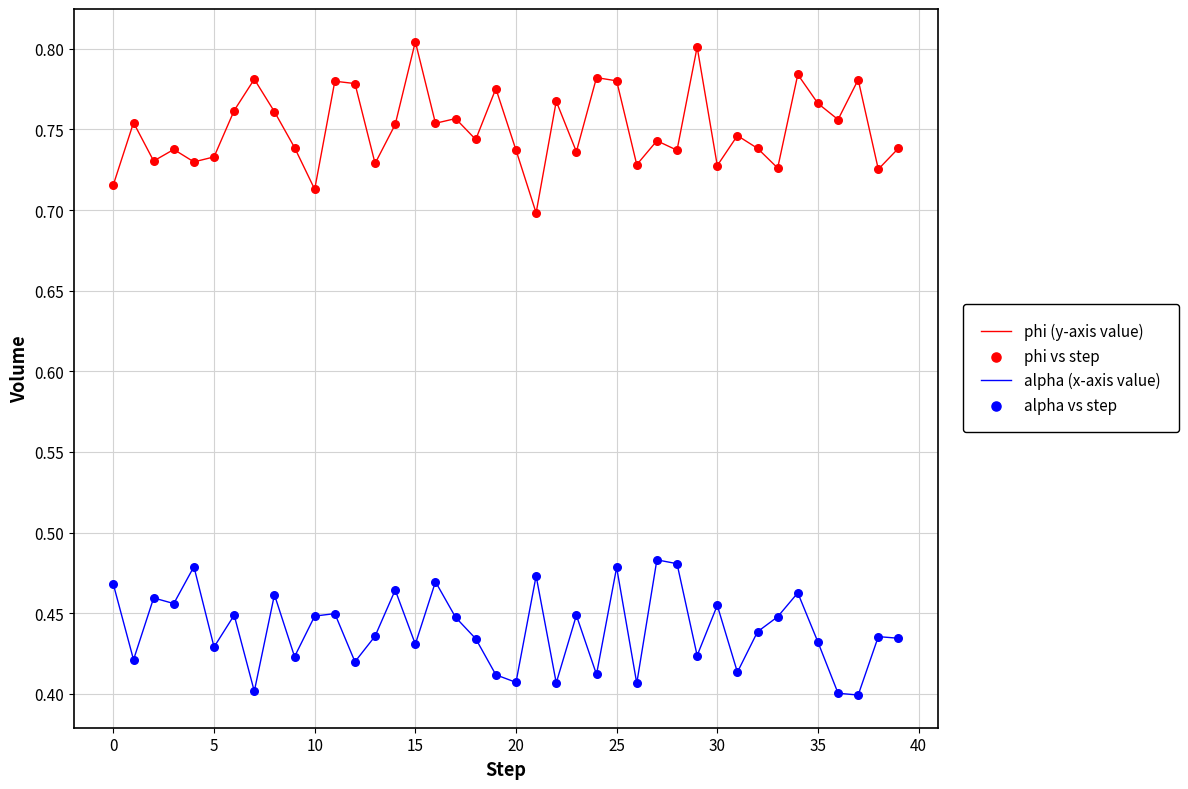

Which series has the widest spread of values?

phi (y-axis value)